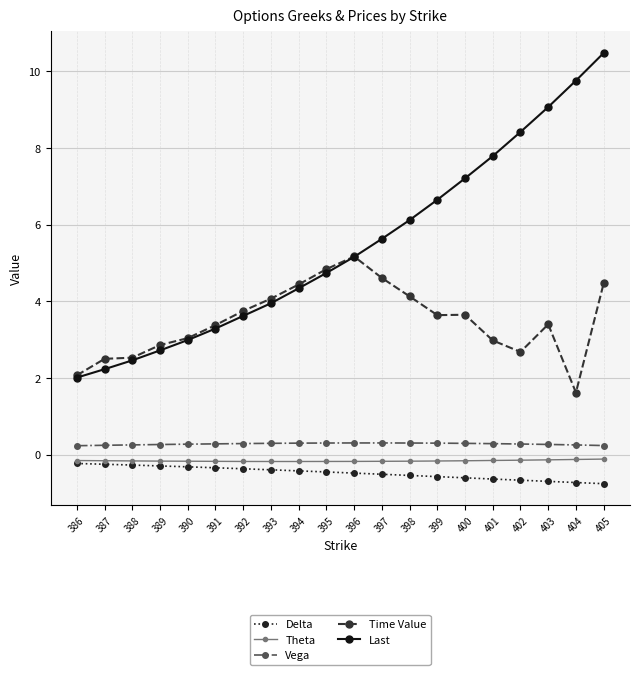

At how many categories does at least one series exceed 1?

20